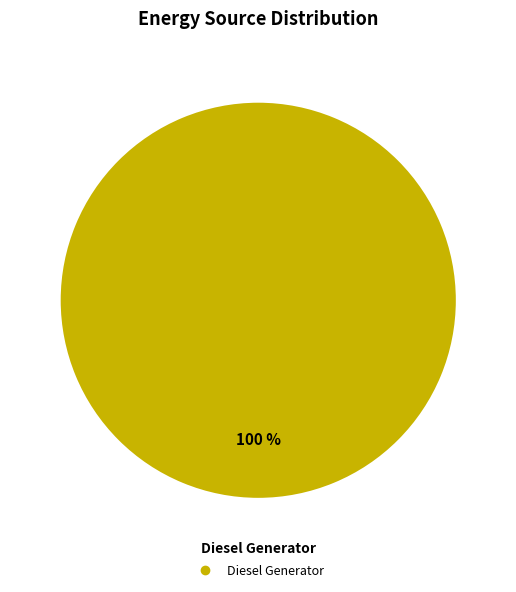

Does any single category account for the majority?

Yes